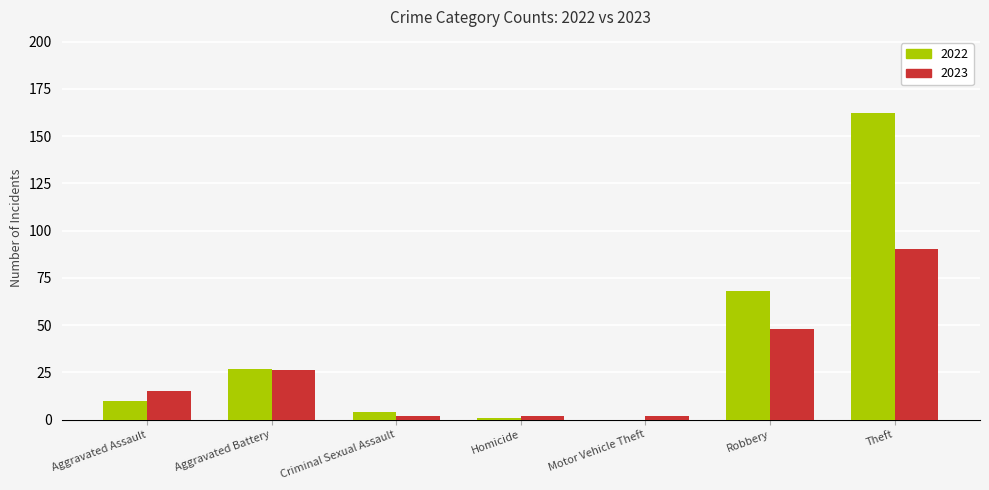

True or false: 2023 has a value of 26 at Aggravated Assault.

False